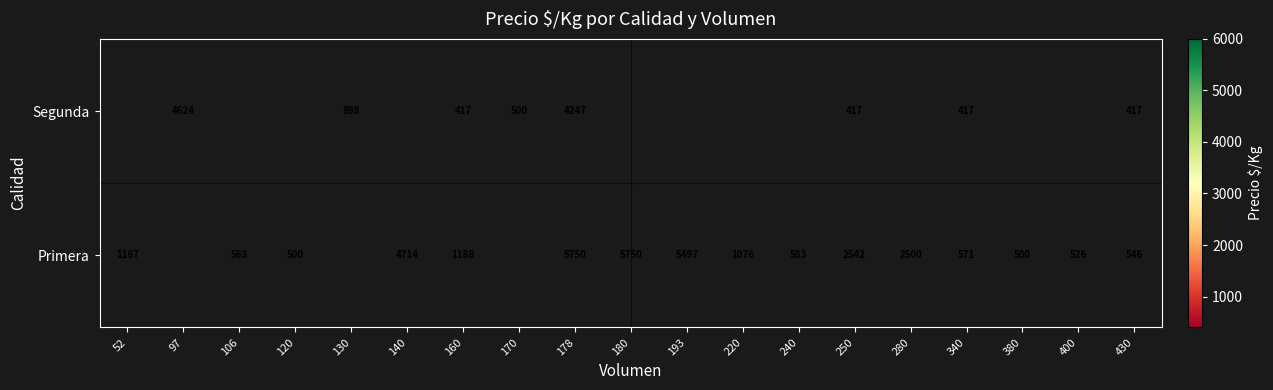

What is the sum of the Primera values at 52 and 193?

6664